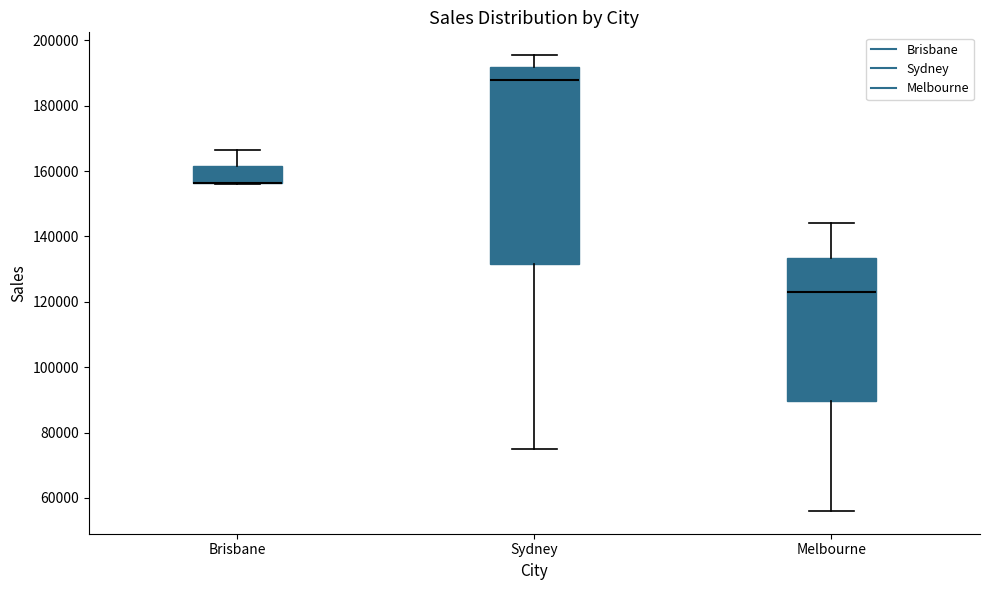

Reading left to right, transcribe this box plot: for each box, give where its median line is, the range the box spans, and where its two whiskers end, as read against the y-axis. The values are not printed on the chart, so give them approximately, as read against the axis.

Brisbane: median 156000 (drawn on the box's lower edge), box 156000 to 162000, whiskers 156000 to 166000
Sydney: median 188000, box 132000 to 192000, whiskers 76000 to 196000
Melbourne: median 124000, box 90000 to 134000, whiskers 56000 to 144000